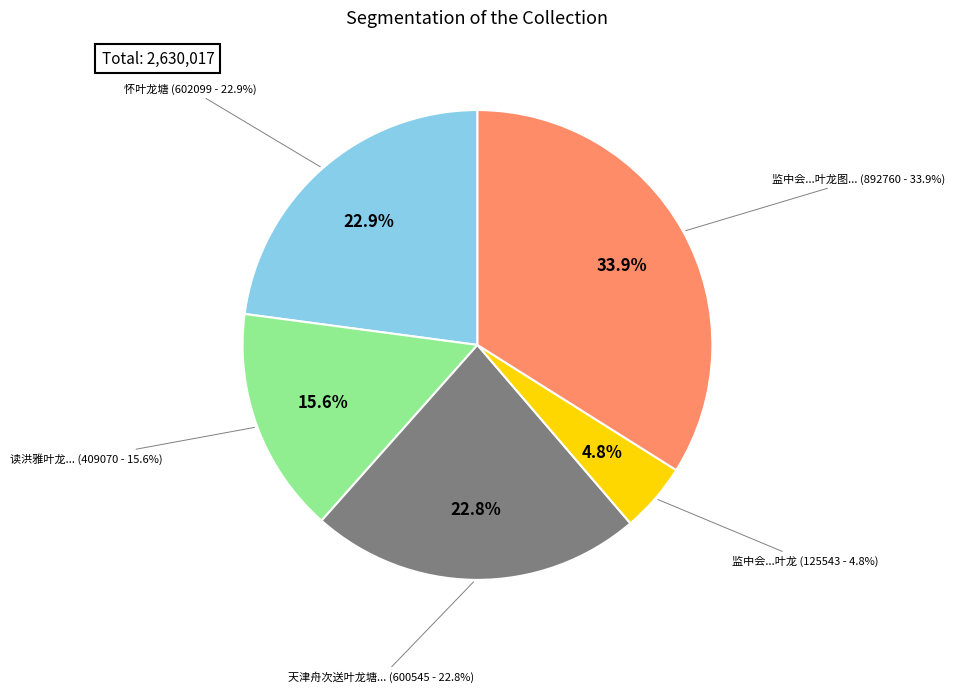

Approximately how many times larger is the value at 天津舟次送叶龙塘年丈备兵永平 compared to 监中会两禁诸公饮饯吴舍人梁正言富修撰叶龙图以计省不赴作诗见寄?

0.7